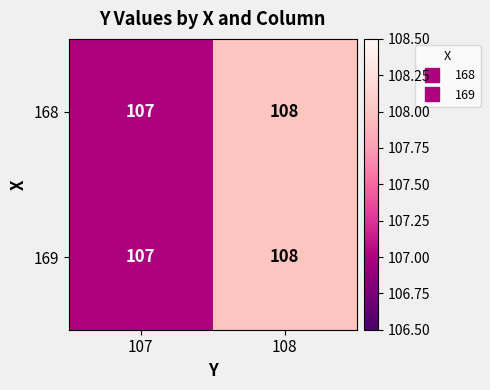

How many distinct data groups are displayed?

2